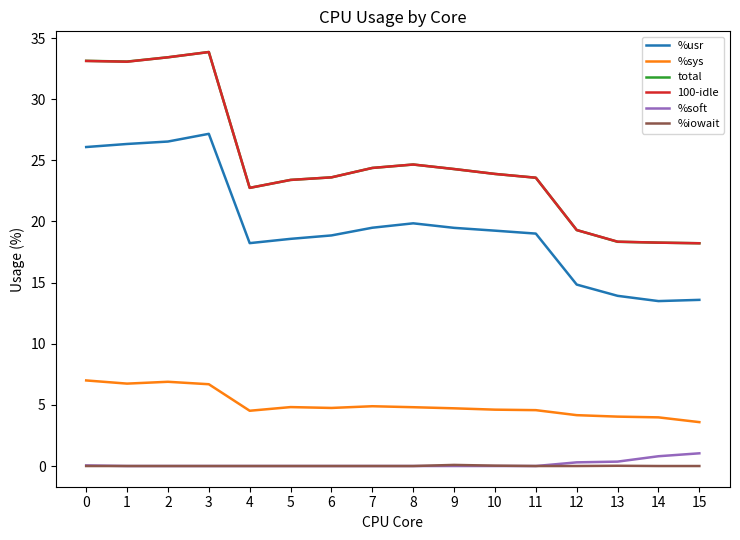

Count the number of data series in this chart.

6